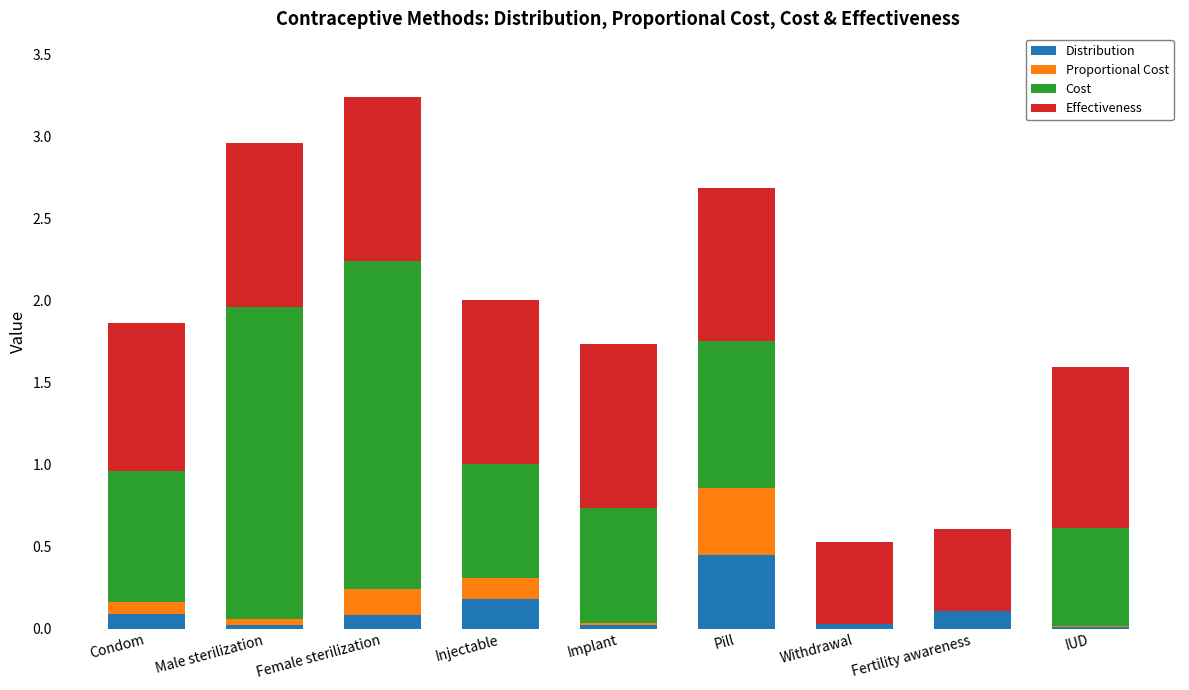

How many data points does each series have?

9